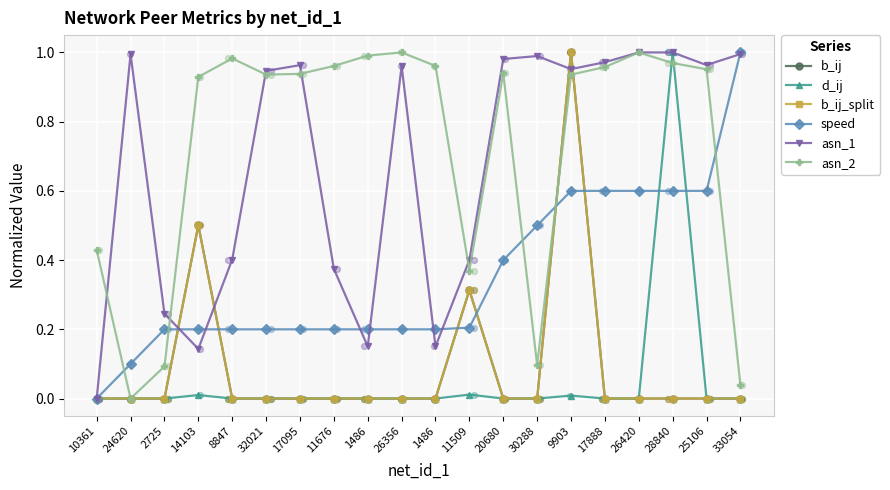

Which series contains the highest Y value?

b_ij